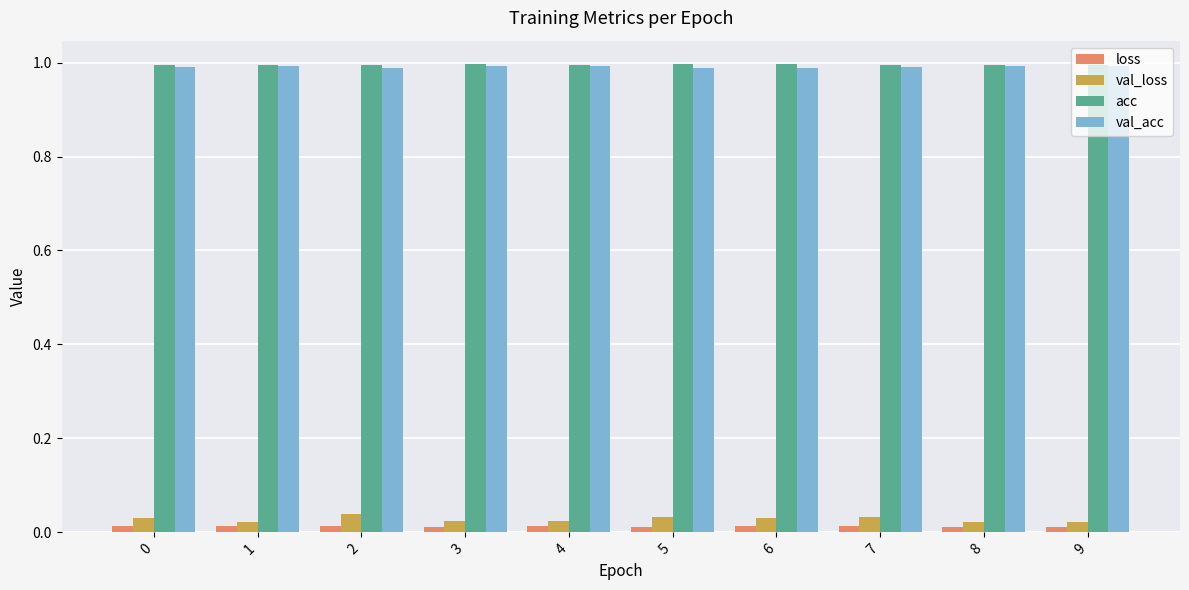

Is it true that acc equals 1.4 at 1?

False